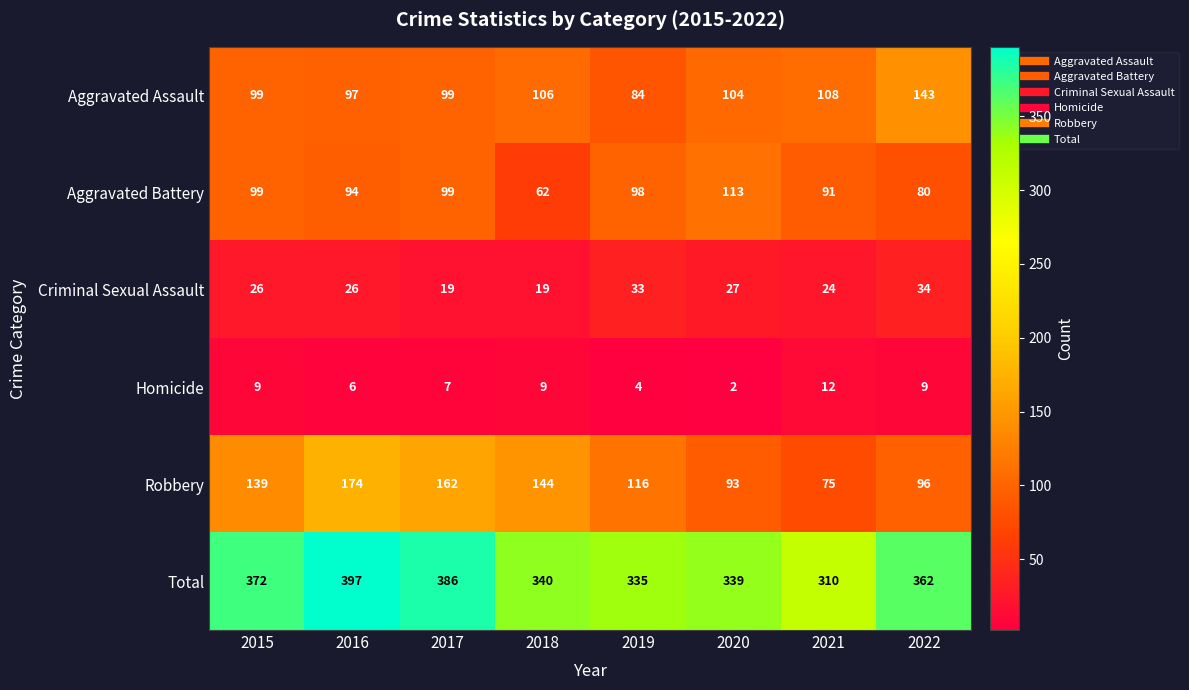

List the series in order of their peak value, lowest first.

Homicide, Criminal Sexual Assault, Aggravated Battery, Aggravated Assault, Robbery, Total